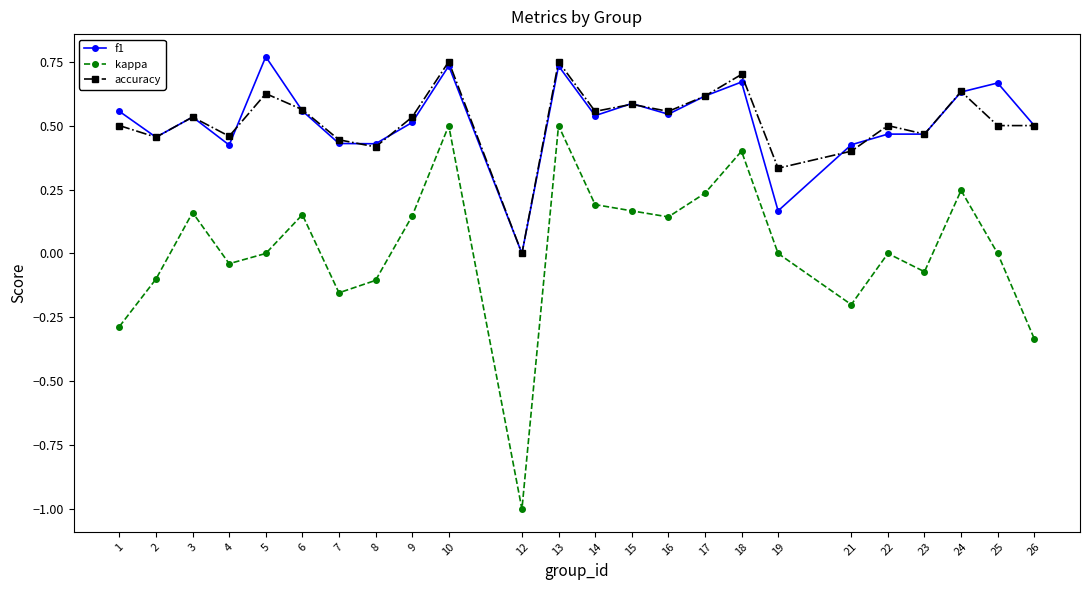

Is the value of accuracy at 9 greater than the value of kappa at 21?

Yes